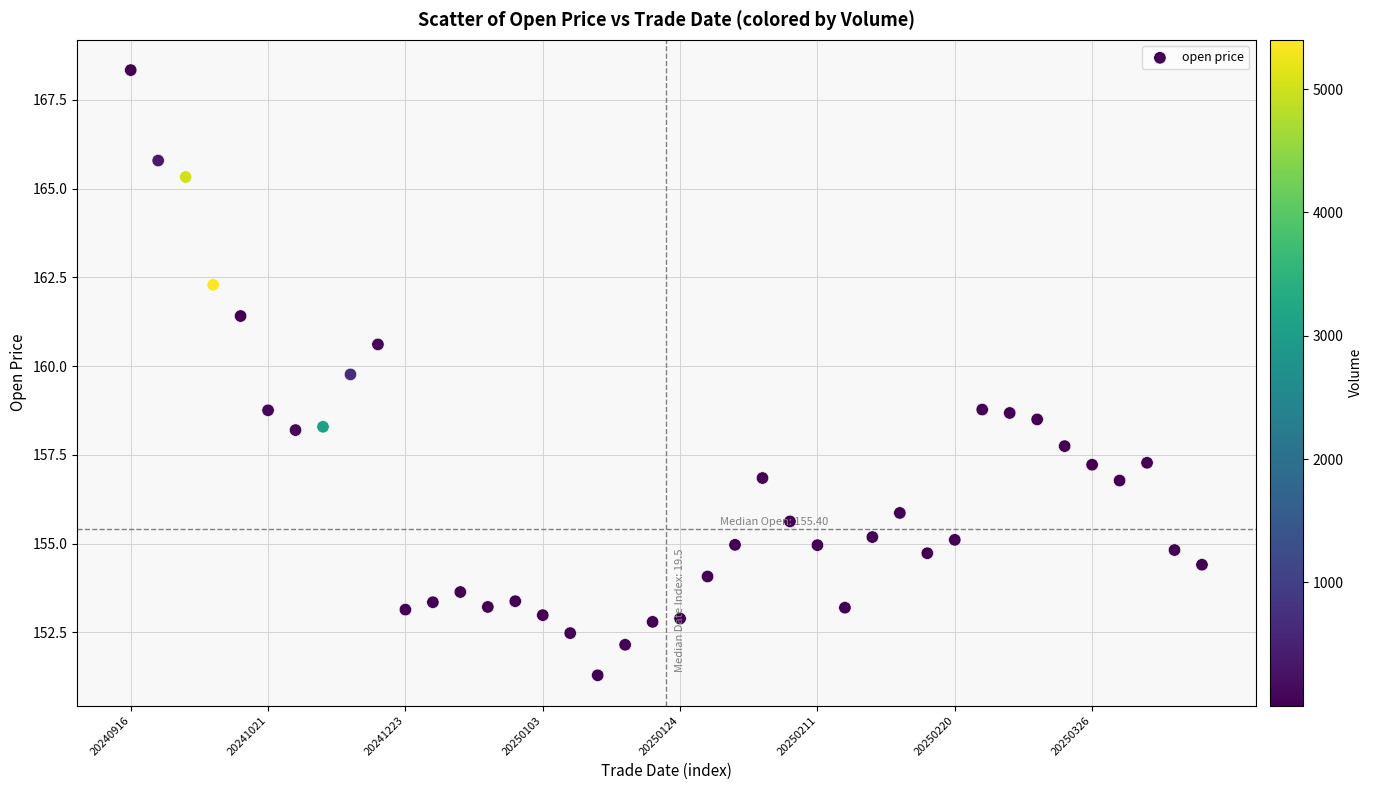

What is the range of Y values (max minus min)?

17.1